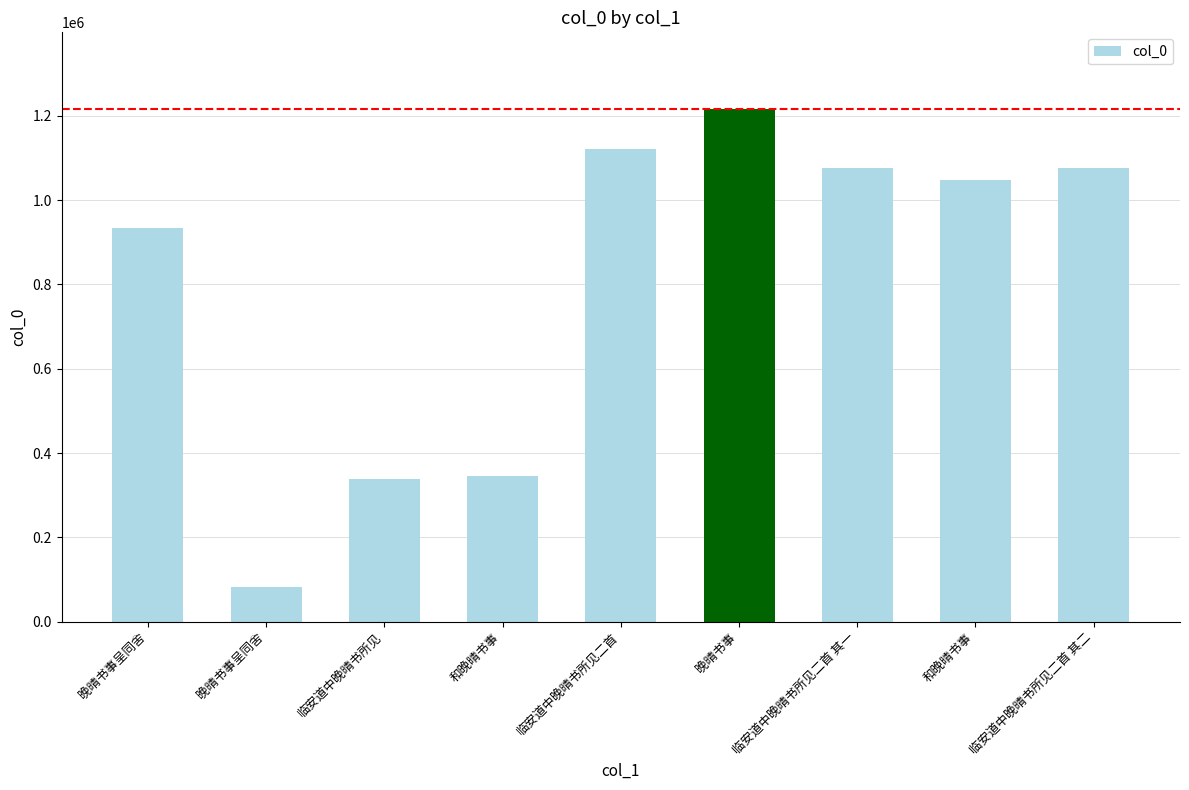

Which label corresponds to the smallest value in the chart?

晚晴书事呈同舍